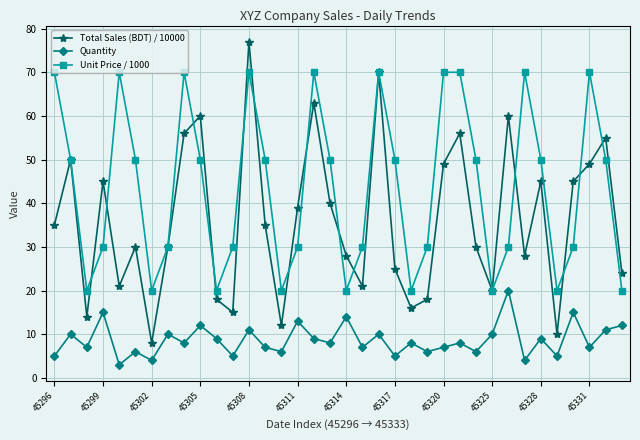

Which series has the largest total across all categories?

Unit Price / 1000